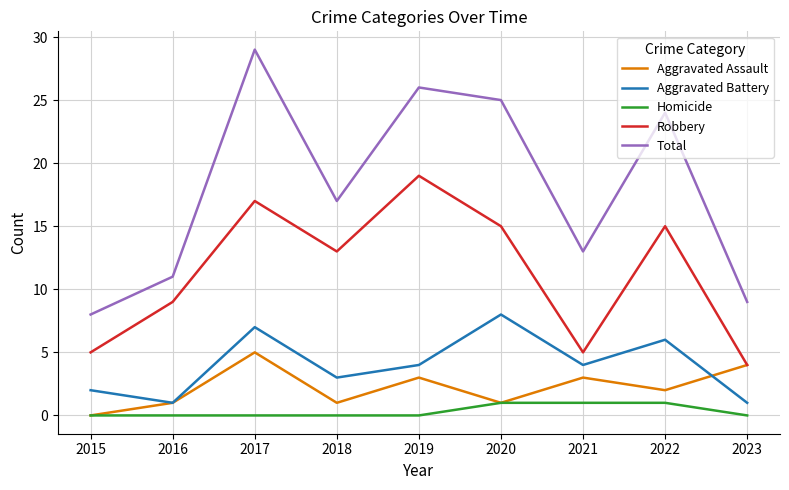

Which label corresponds to the largest value in the chart?

2017